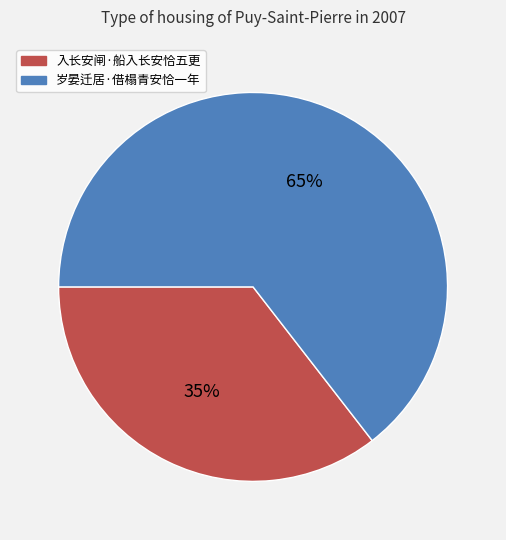

Between 岁晏迁居·借榻青安恰一年 and 入长安闸·船入长安恰五更, which is larger?

岁晏迁居·借榻青安恰一年